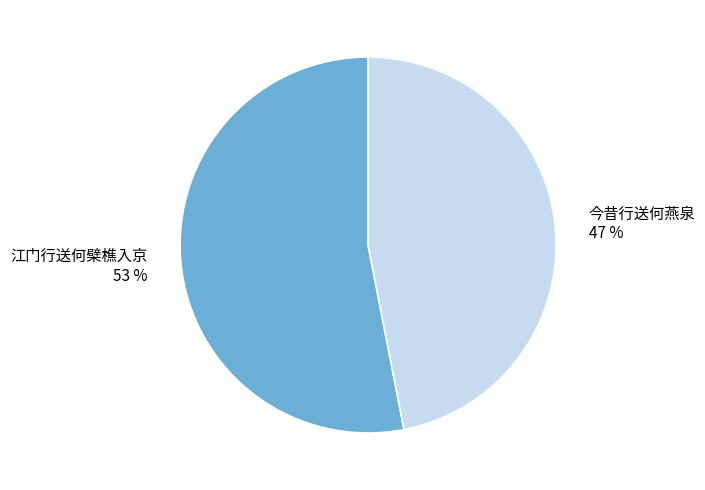

The 江门行送何檗樵入京 slice represents 53% of the pie. True or false?

True